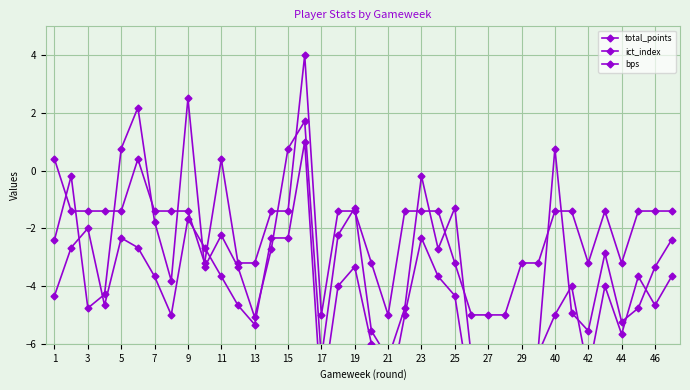

Rank the series at 19 from highest to lowest value.

bps, total_points, ict_index